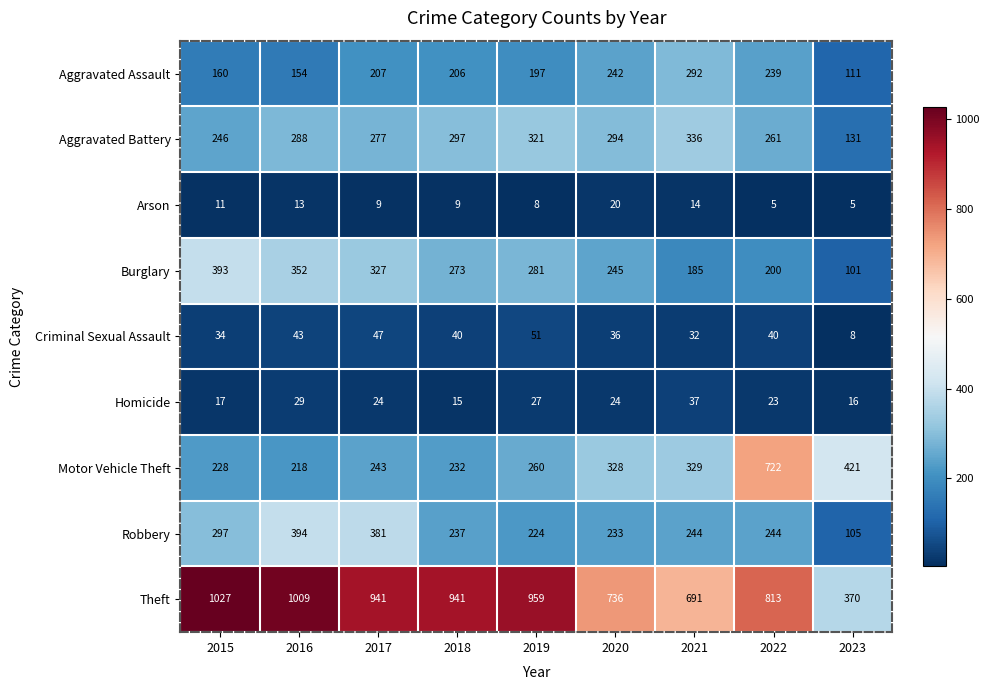

How many categories are shown in the chart?

9